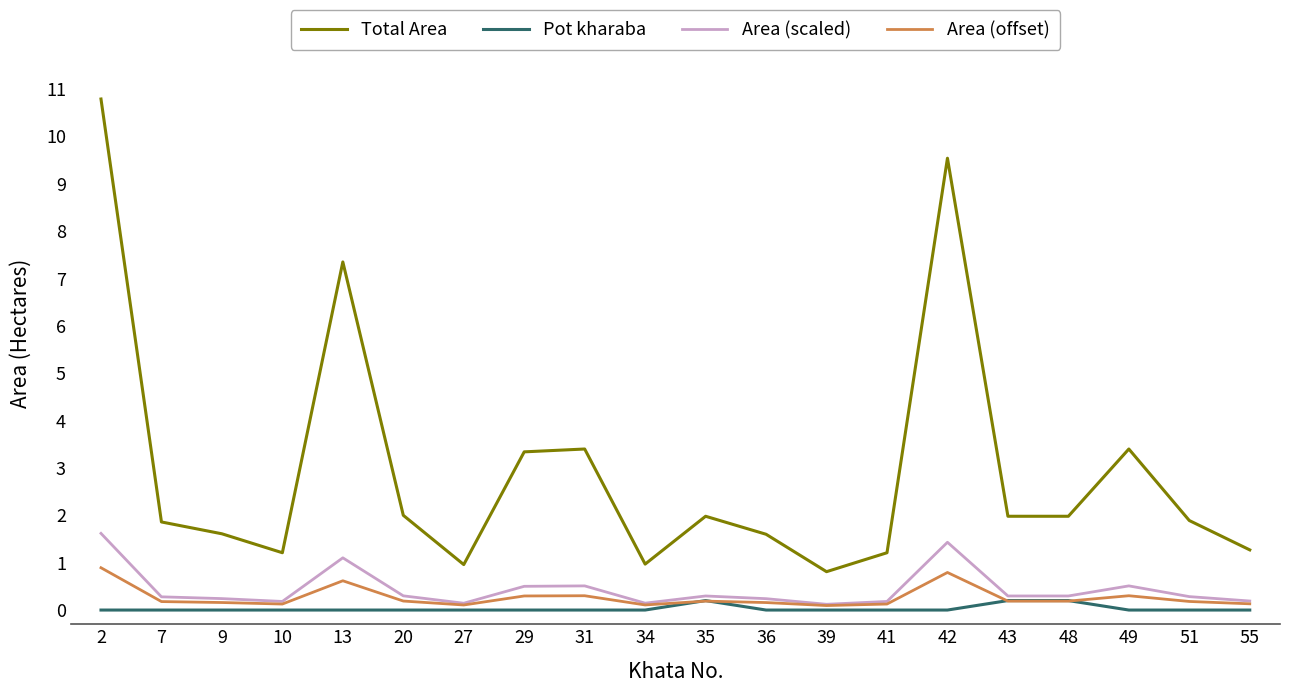

Which series has the widest spread of values?

Total Area